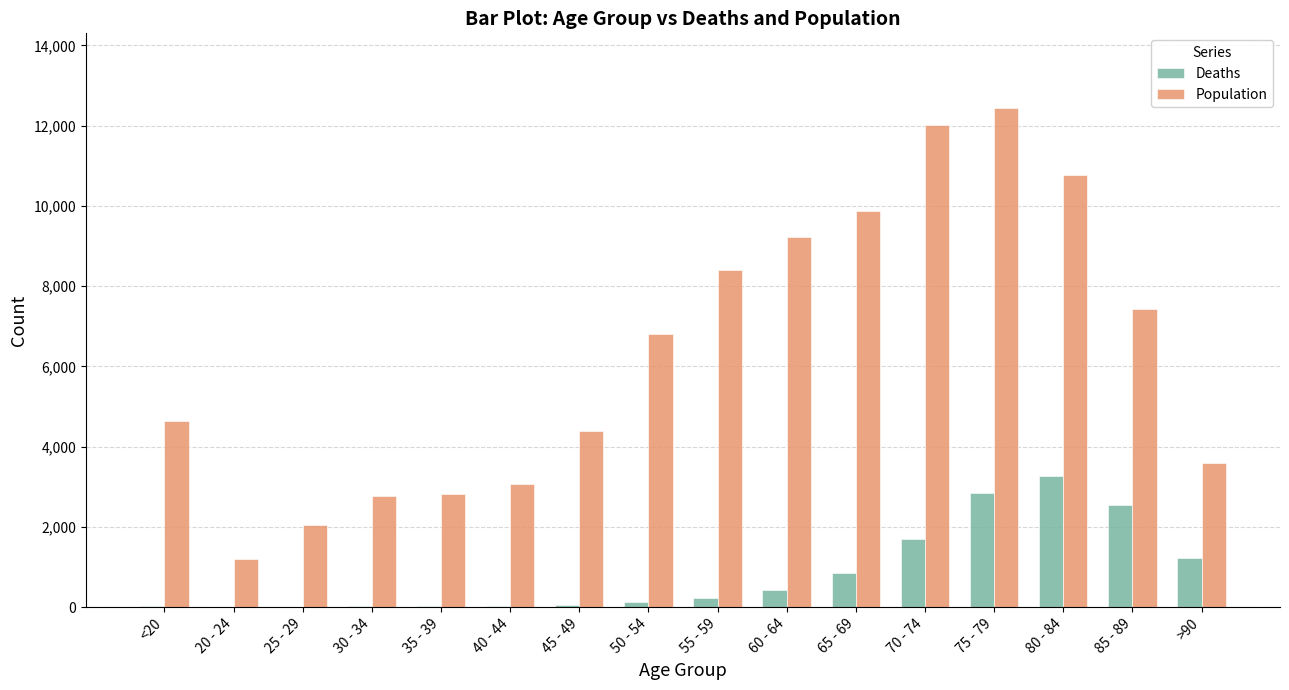

Is the value of Population at 60 - 64 greater than the value of Deaths at 20 - 24?

Yes